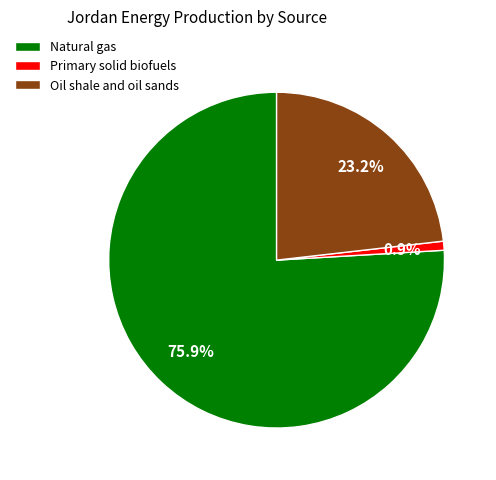

What is the smallest slice in the pie chart?

Primary solid biofuels